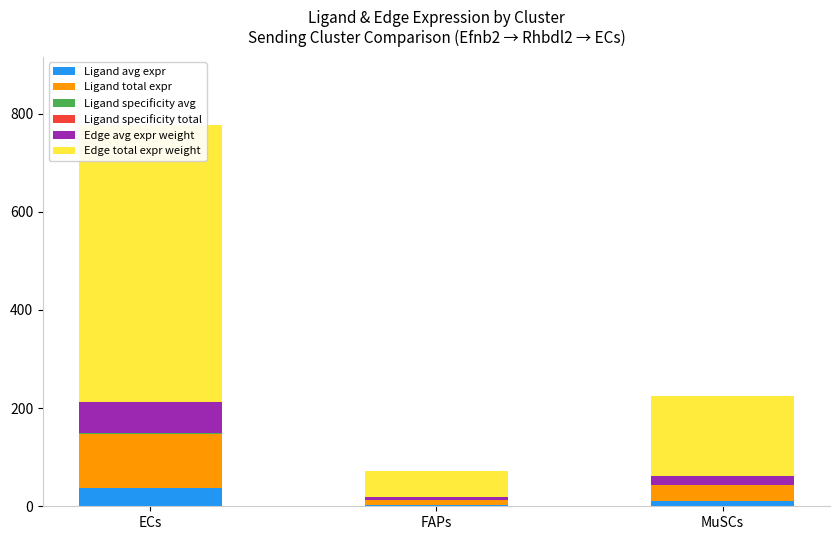

Which label corresponds to the smallest value in the chart?

FAPs